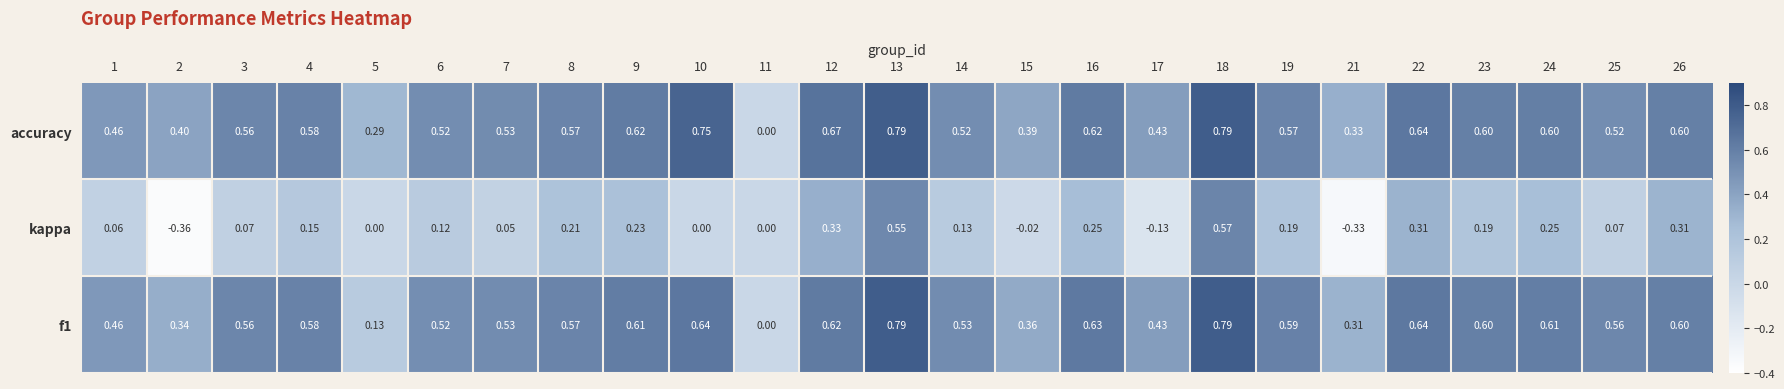

Between 10 and 15, which series saw the biggest shift?

accuracy